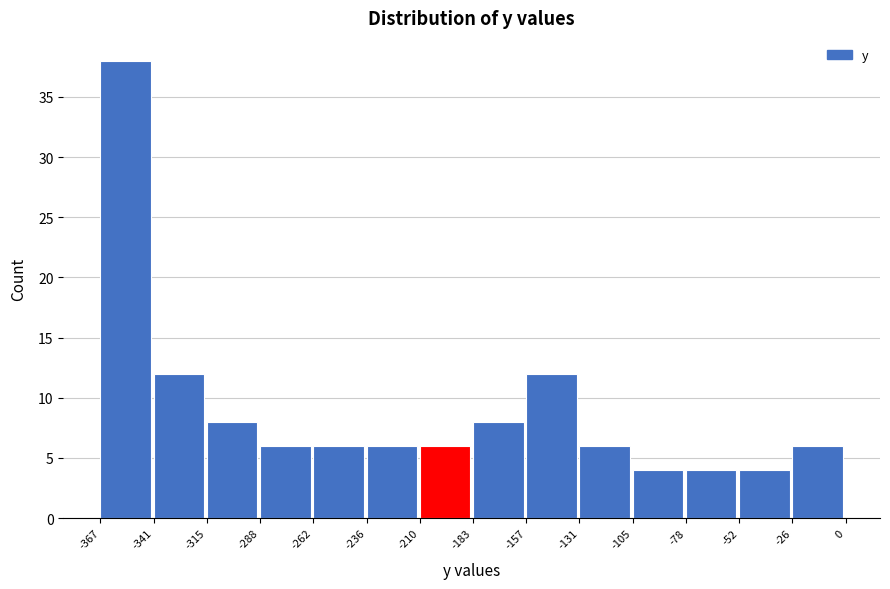

Which range on the x-axis has the tallest bar?

-367 to -341